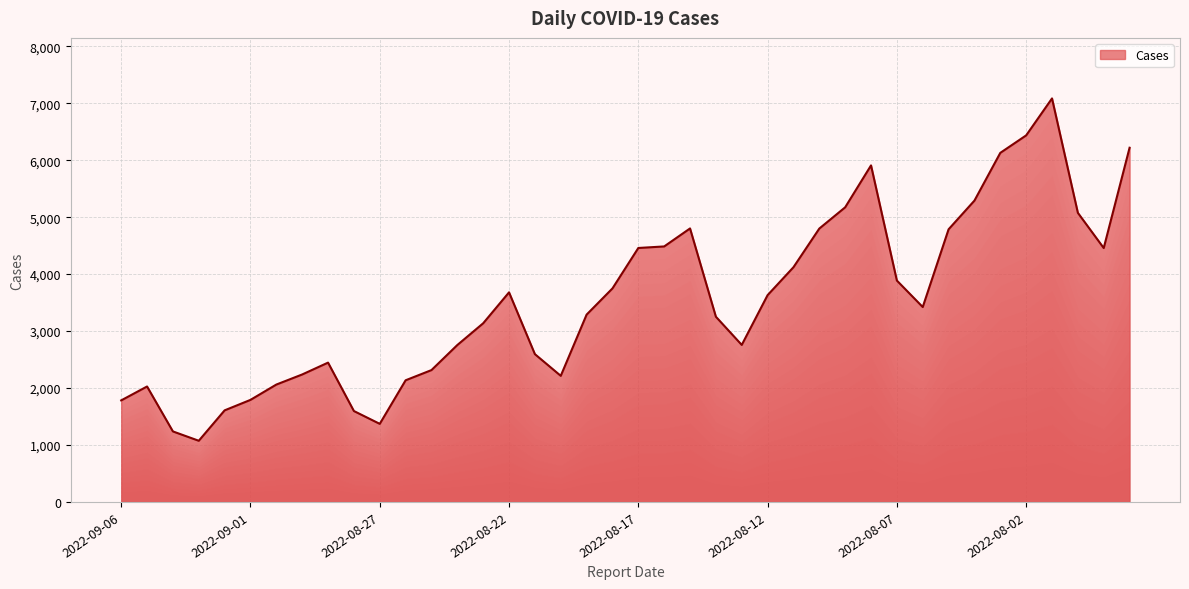

What is the smallest value displayed?

1074